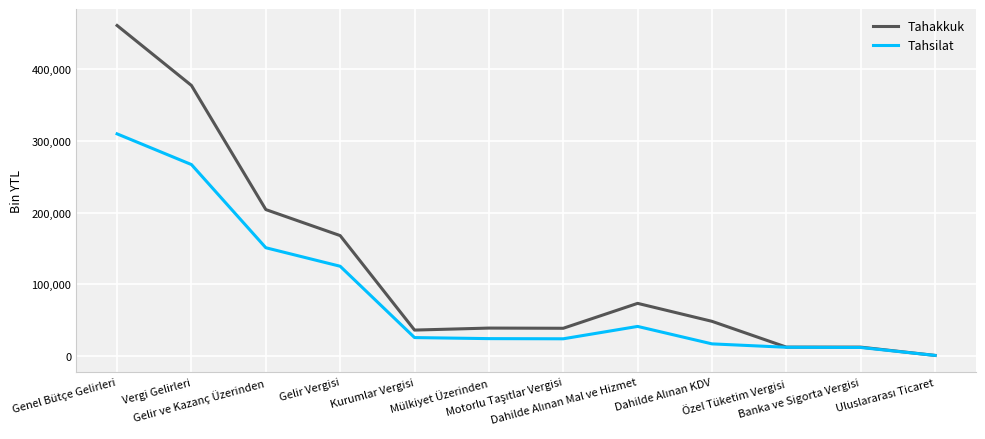

True or false: Tahsilat has more than 2 interior local peaks.

False